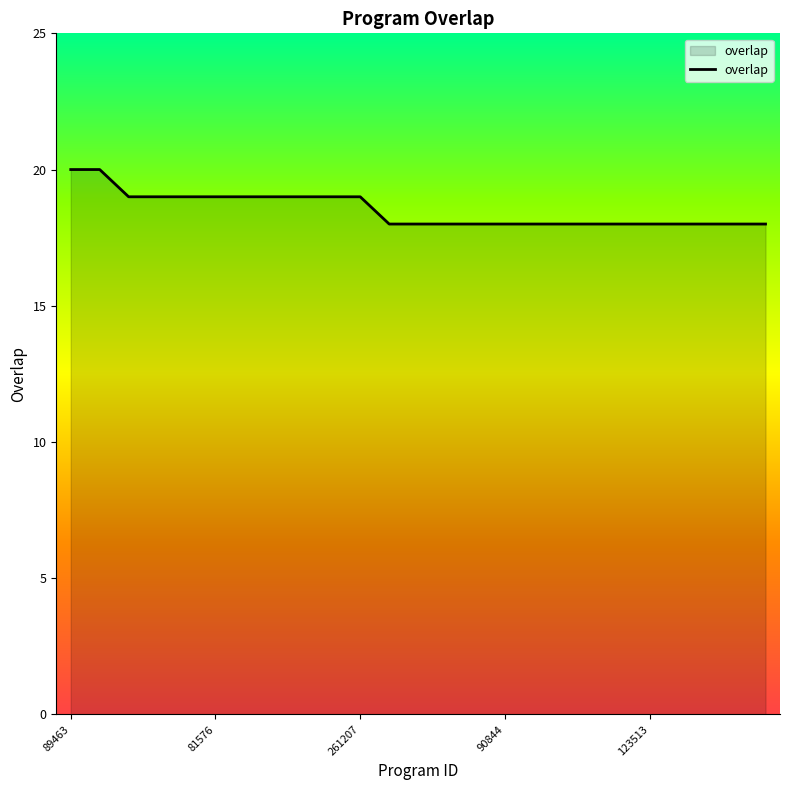

What is the maximum value shown in the chart?

20